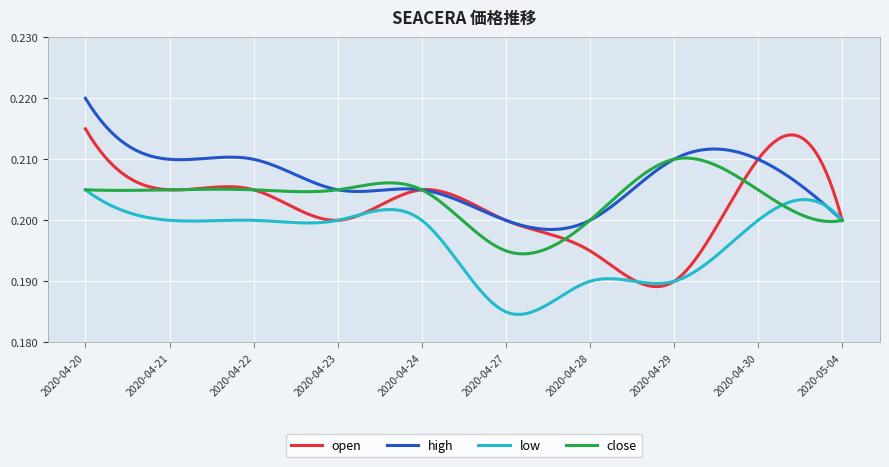

Rank the series by their maximum value, from highest to lowest.

high, open, close, low